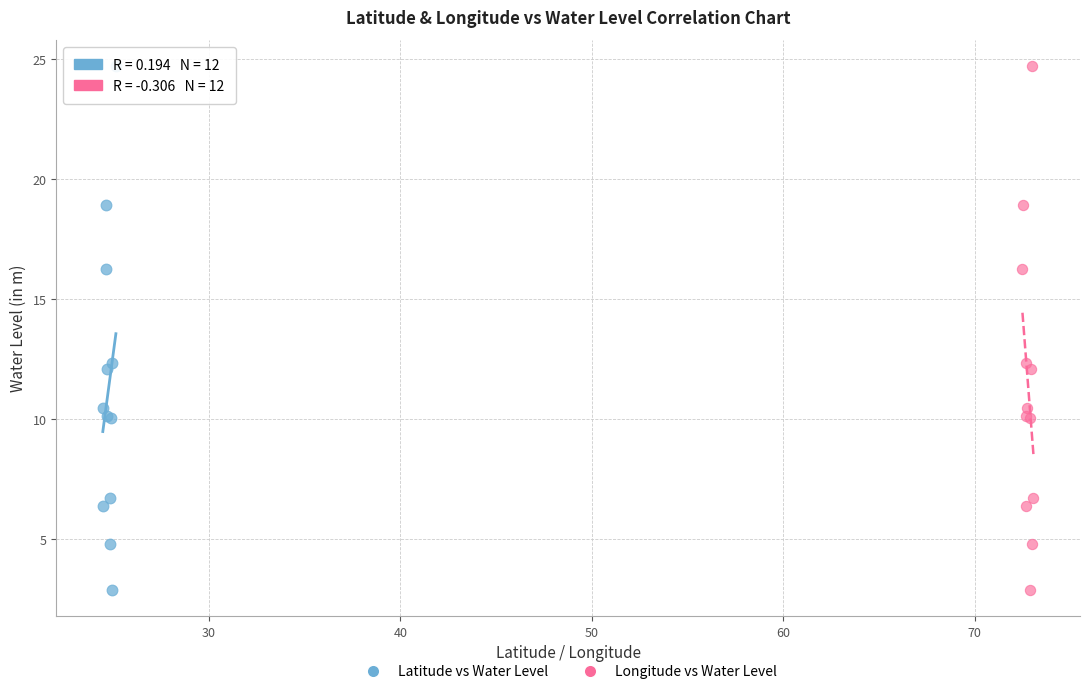

What are all the series names shown in the legend?

Latitude vs Water Level, Longitude vs Water Level